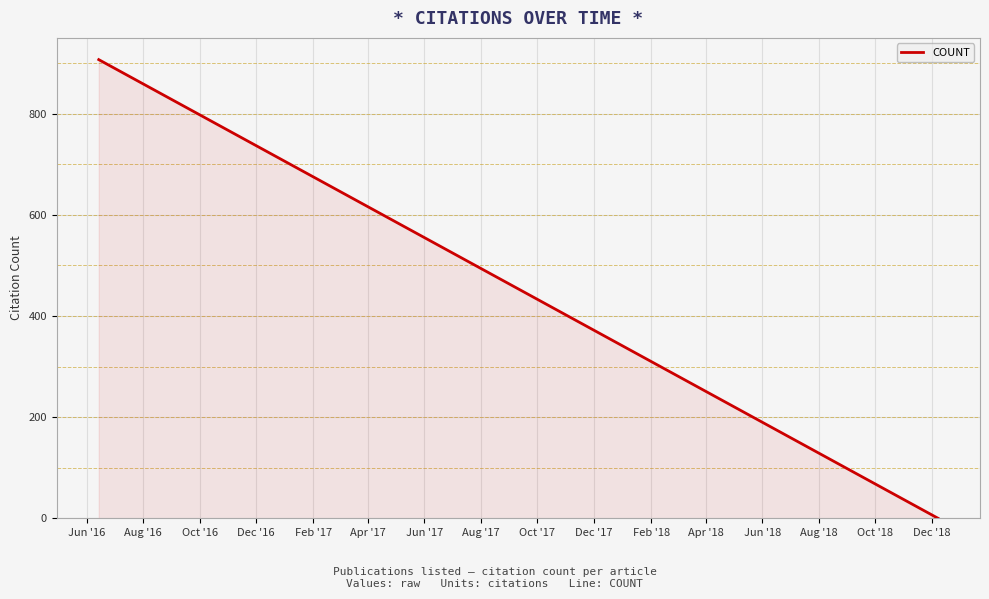

What is the difference between the maximum and minimum values?

907